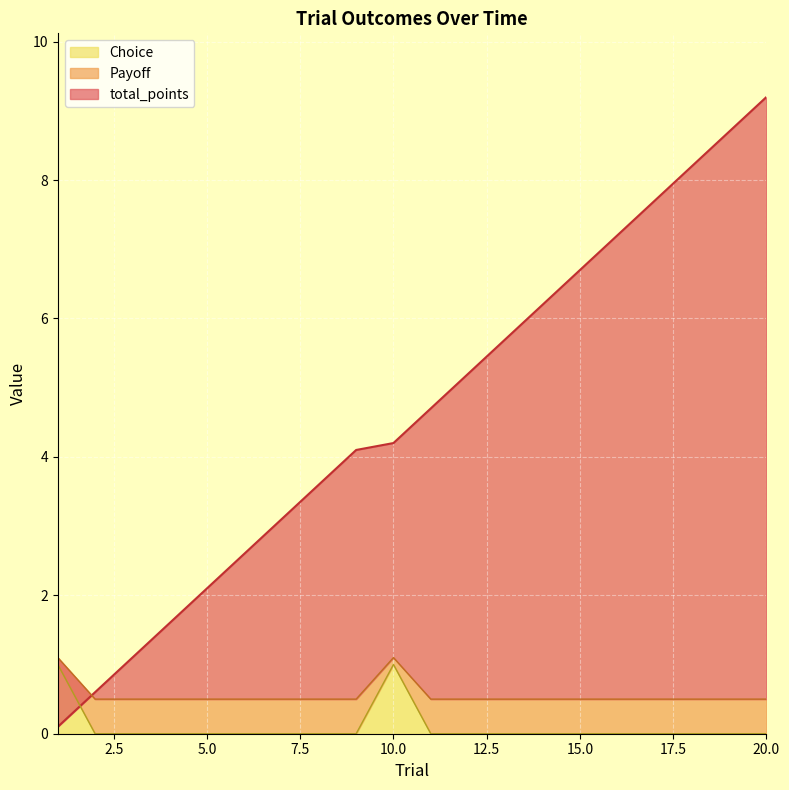

Reading left to right, list all the values displayed in this chart.

total_points: 0.1	0.6	1.1	1.6	2.1	2.6	3.1	3.6	4.1	4.2	4.7	5.2	5.7	6.2	6.7	7.2	7.7	8.2	8.7	9.2
Payoff: 1.1	0.5	0.5	0.5	0.5	0.5	0.5	0.5	0.5	1.1	0.5	0.5	0.5	0.5	0.5	0.5	0.5	0.5	0.5	0.5
Choice: 1.0	0.0	0.0	0.0	0.0	0.0	0.0	0.0	0.0	1.0	0.0	0.0	0.0	0.0	0.0	0.0	0.0	0.0	0.0	0.0